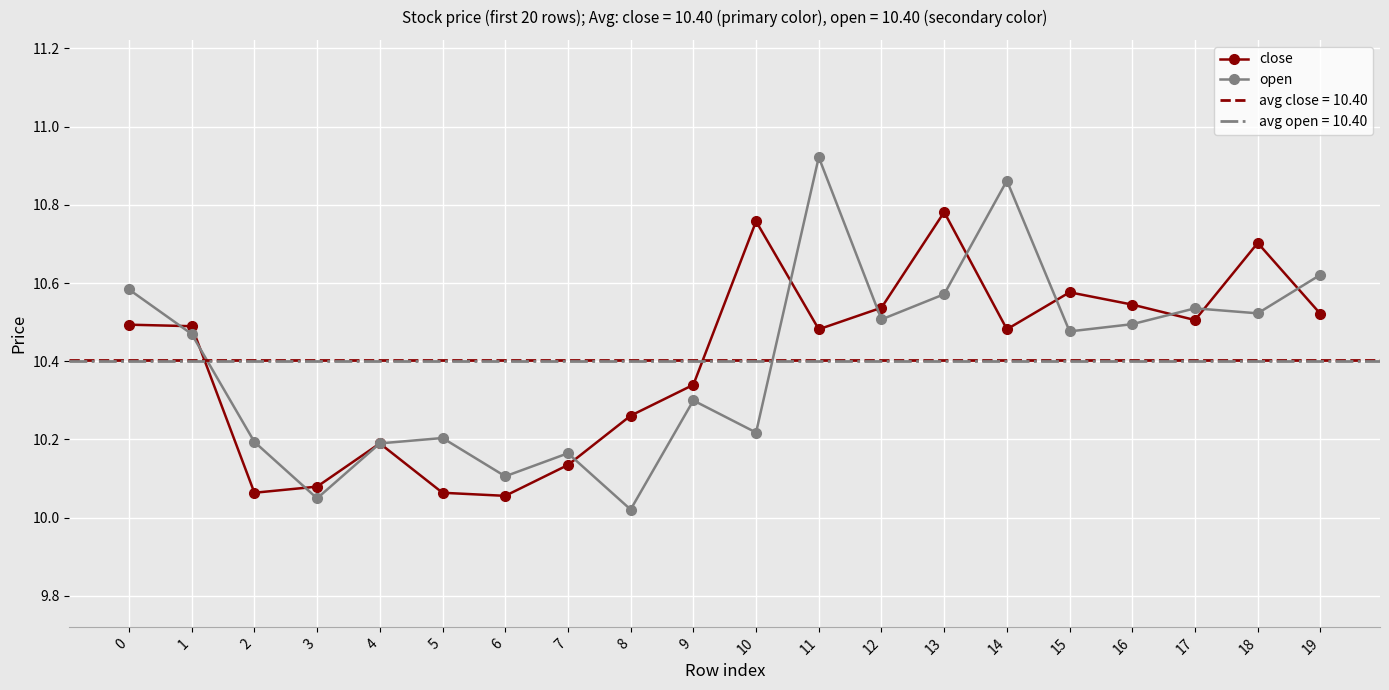

What is the difference between the highest and lowest values at 5?

0.1